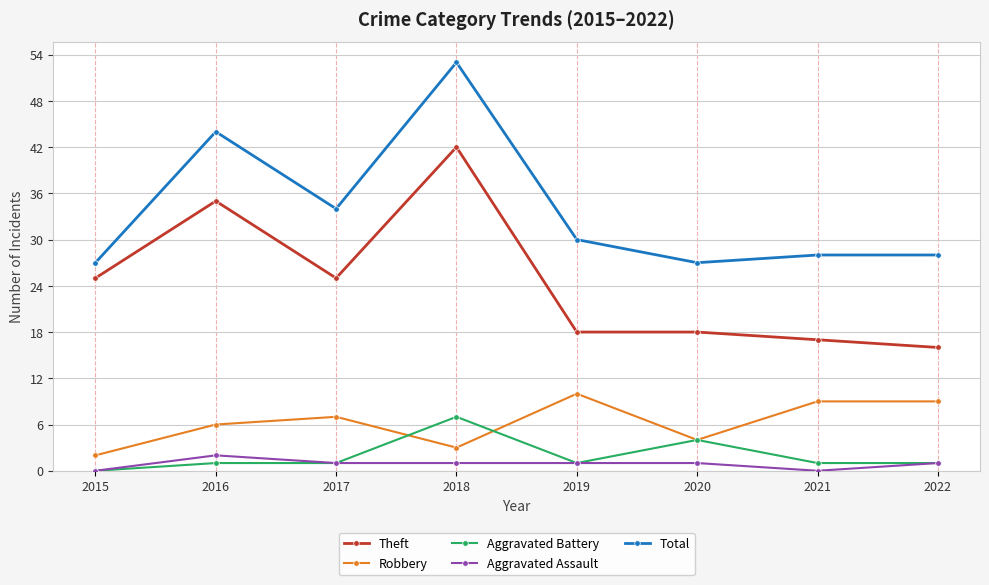

At which category does Total reach its first local valley?

2017